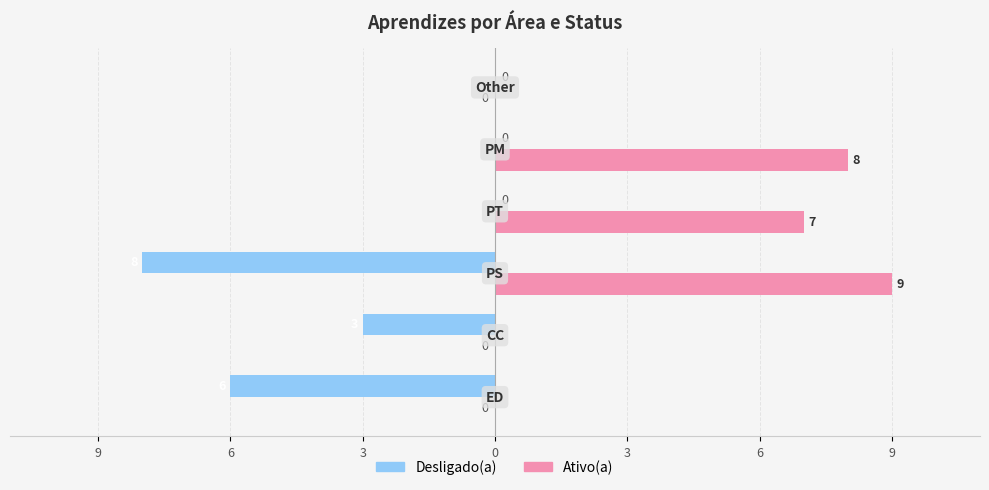

What are all the series names shown in the legend?

Desligado(a), Ativo(a)